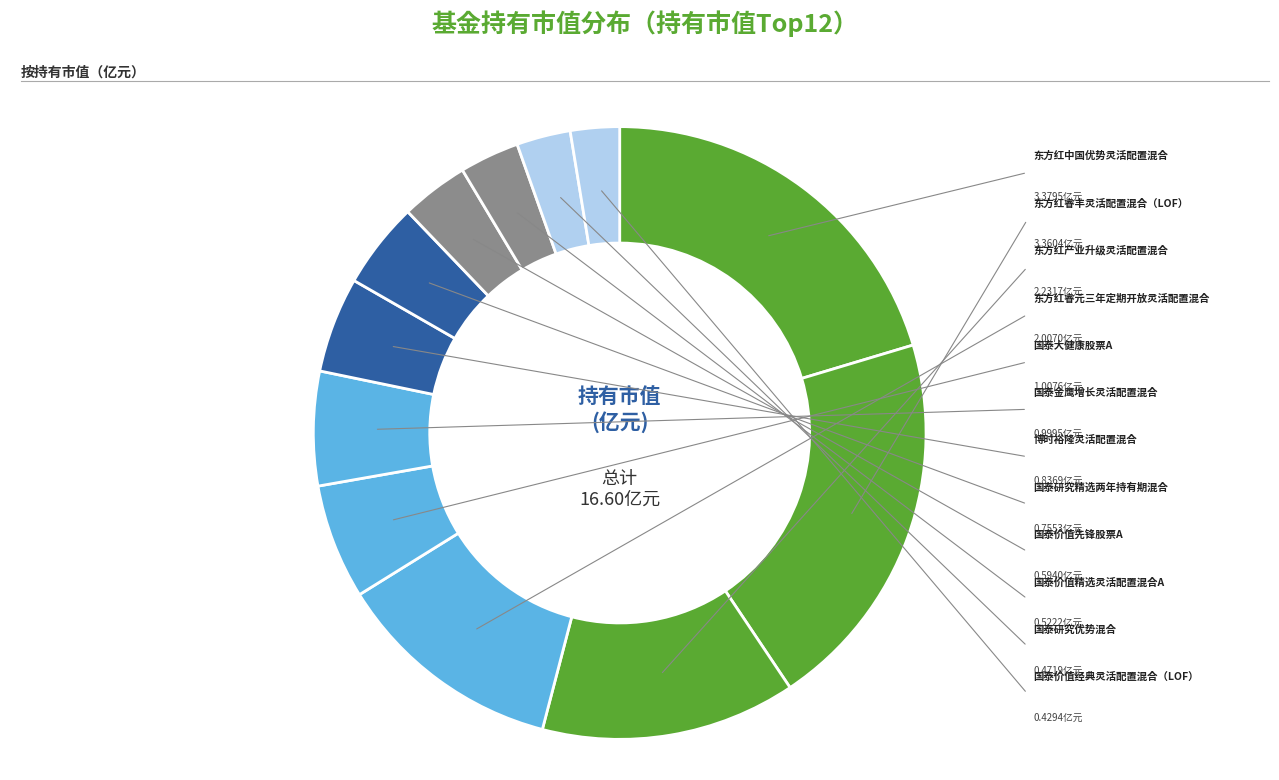

Rank the categories by value from highest to lowest.

东方红中国优势灵活配置混合, 东方红睿丰灵活配置混合（LOF）, 东方红产业升级灵活配置混合, 东方红睿元三年定期开放灵活配置混合, 国泰大健康股票A, 国泰金鹰增长灵活配置混合, 博时裕隆灵活配置混合, 国泰研究精选两年持有期混合, 国泰价值先锋股票A, 国泰价值精选灵活配置混合A, 国泰研究优势混合, 国泰价值经典灵活配置混合（LOF）